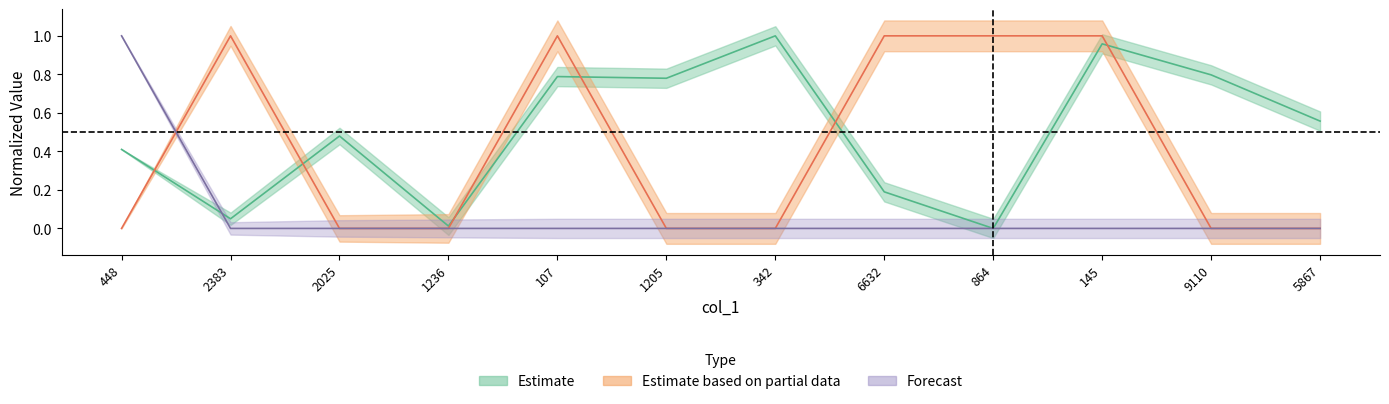

At which category is the sum across all series the highest?

145